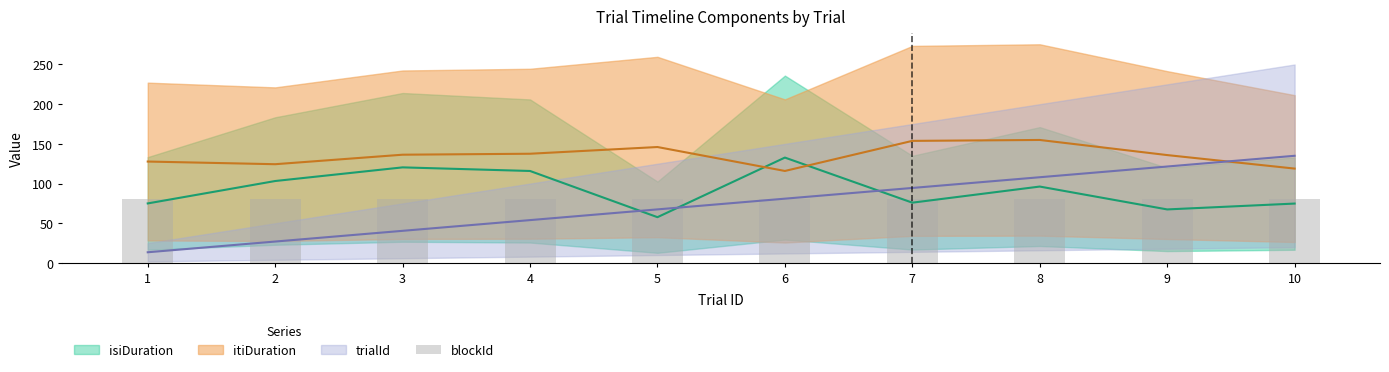

Between 4 and 9, which is larger?

9